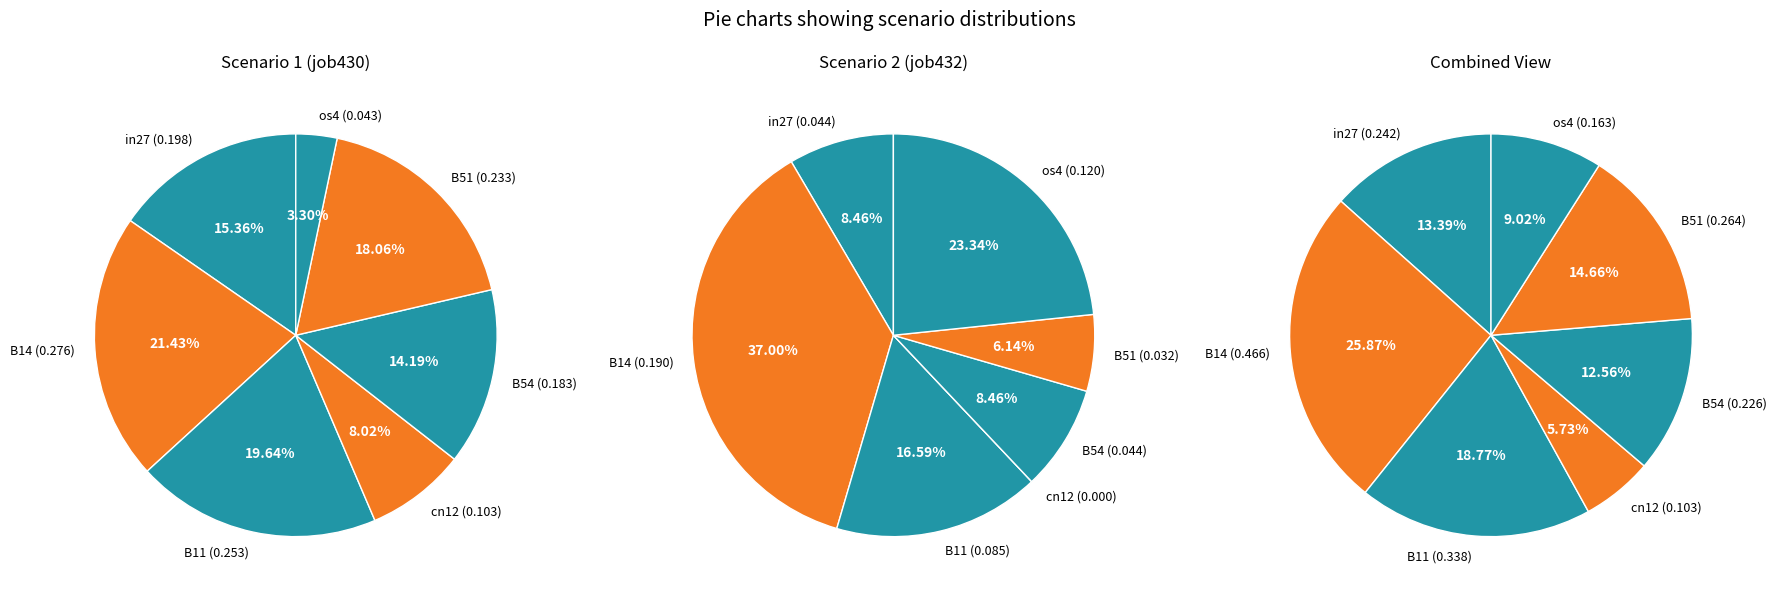

What is the total percentage of cn12 and B11?

27.7%